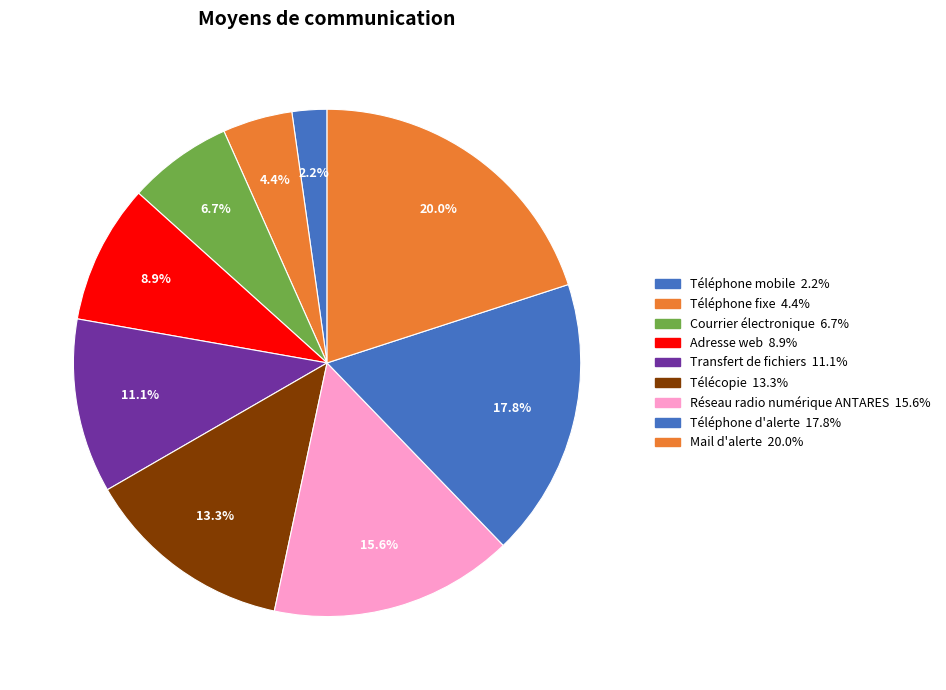

Count the number of slices in the pie.

9